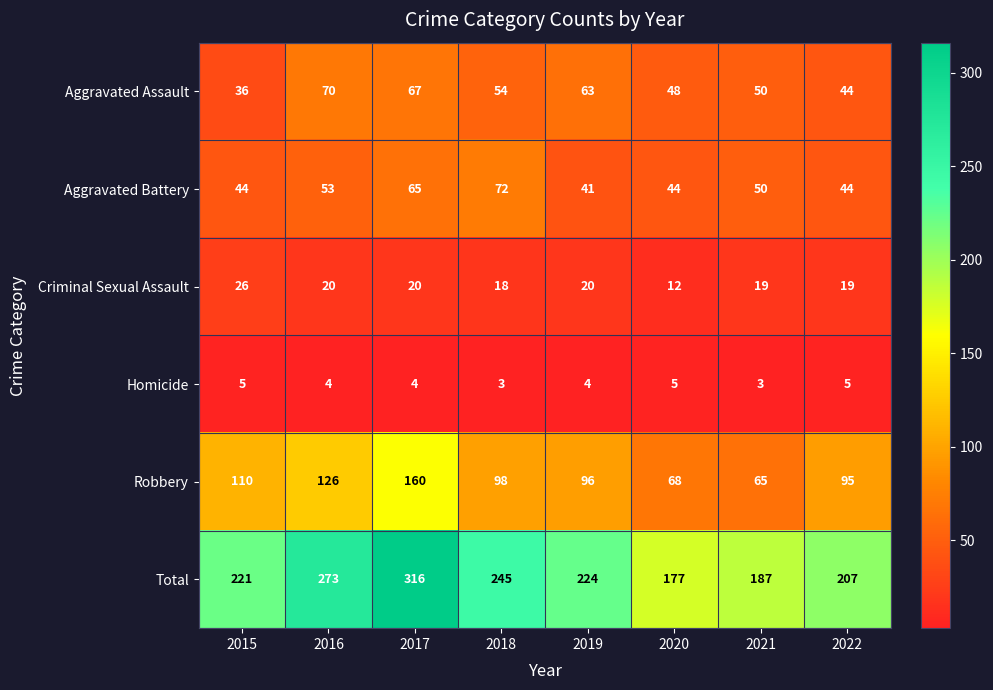

Where does the Robbery series first go above 98?

2015